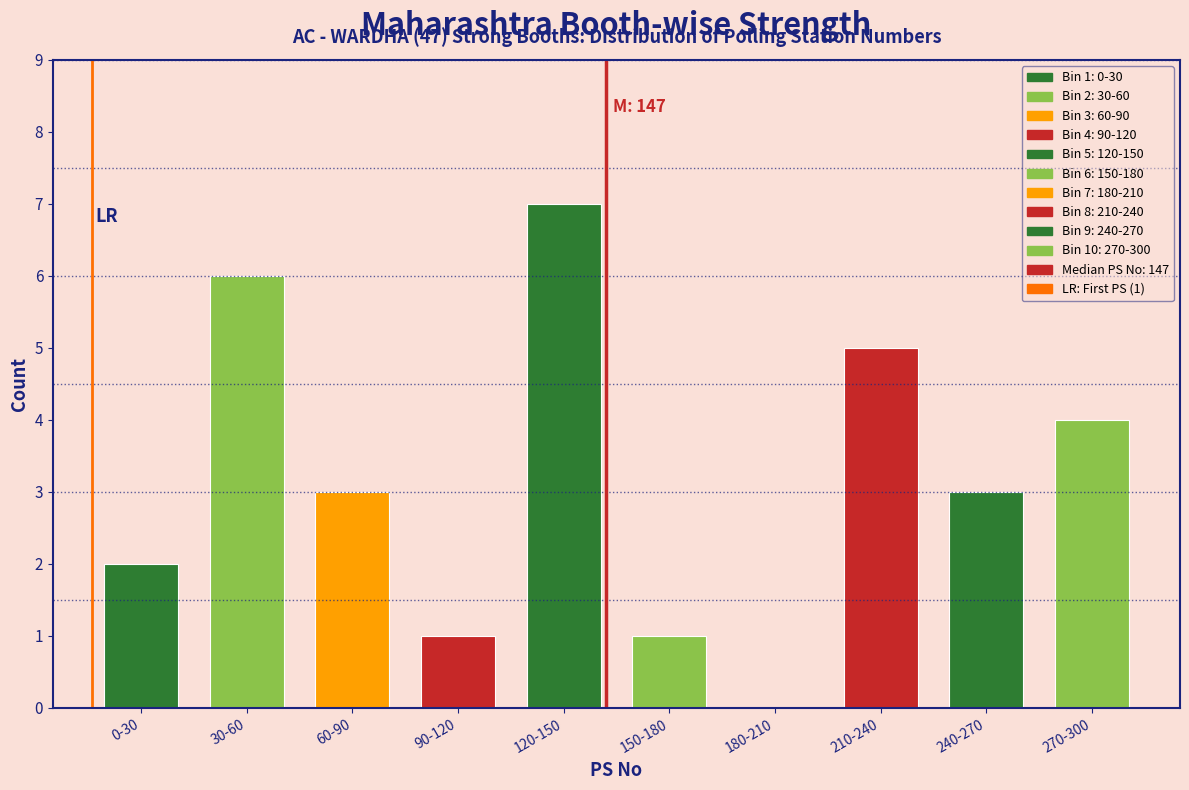

Reading right to left, what are all the values shown in this chart?

270-300=4	240-270=3	210-240=5	180-210=0	150-180=1	120-150=7	90-120=1	60-90=3	30-60=6	0-30=2